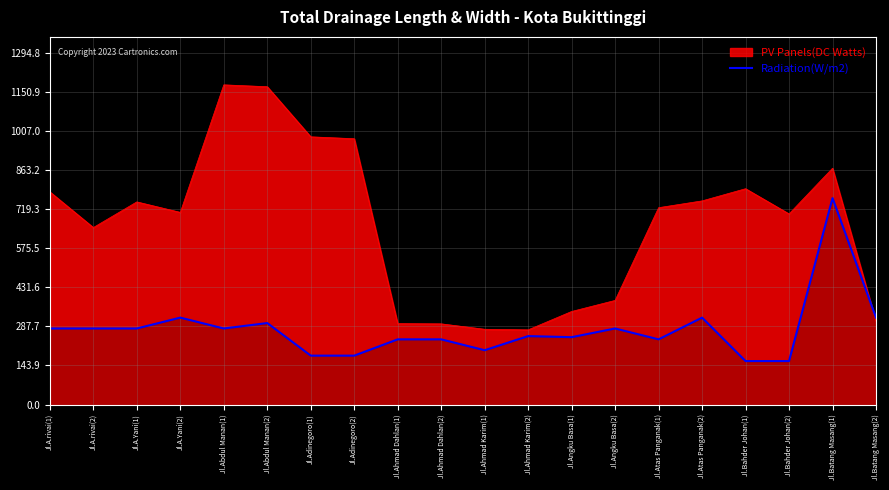

Which series has the largest total across all categories?

PV Panels(DC Watts)